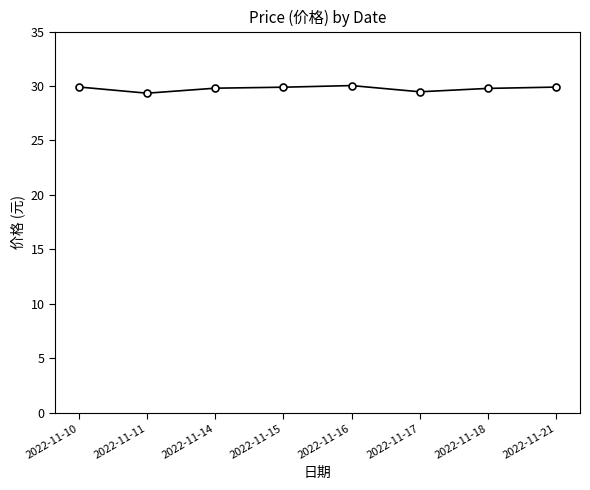

What is the ratio of the value at 2022-11-16 to the value at 2022-11-14?

1.0